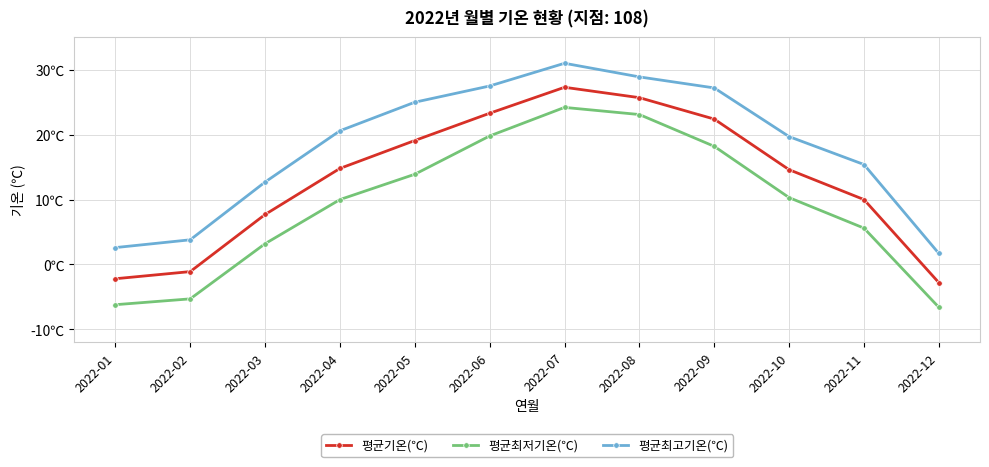

What are all the series names shown in the legend?

평균기온(℃), 평균최저기온(℃), 평균최고기온(℃)